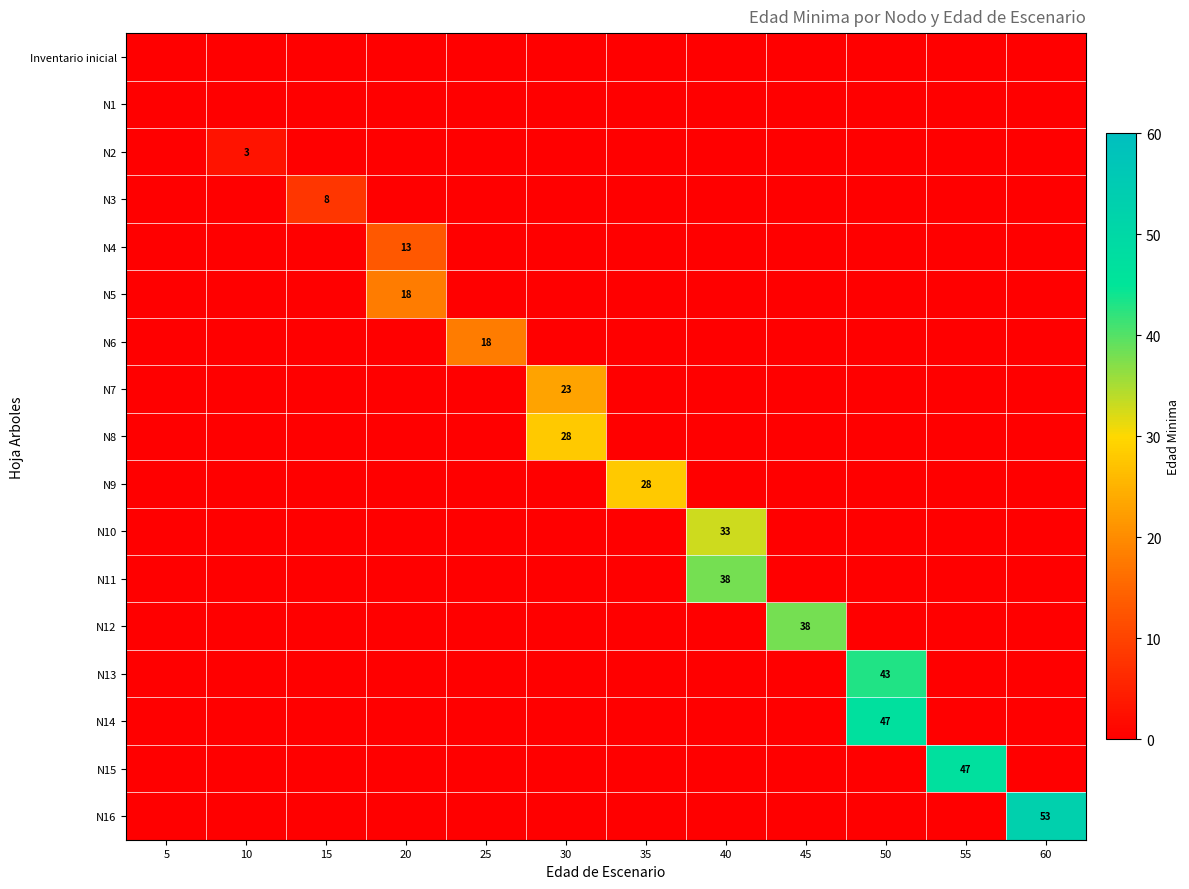

Which label corresponds to the largest value in the chart?

60